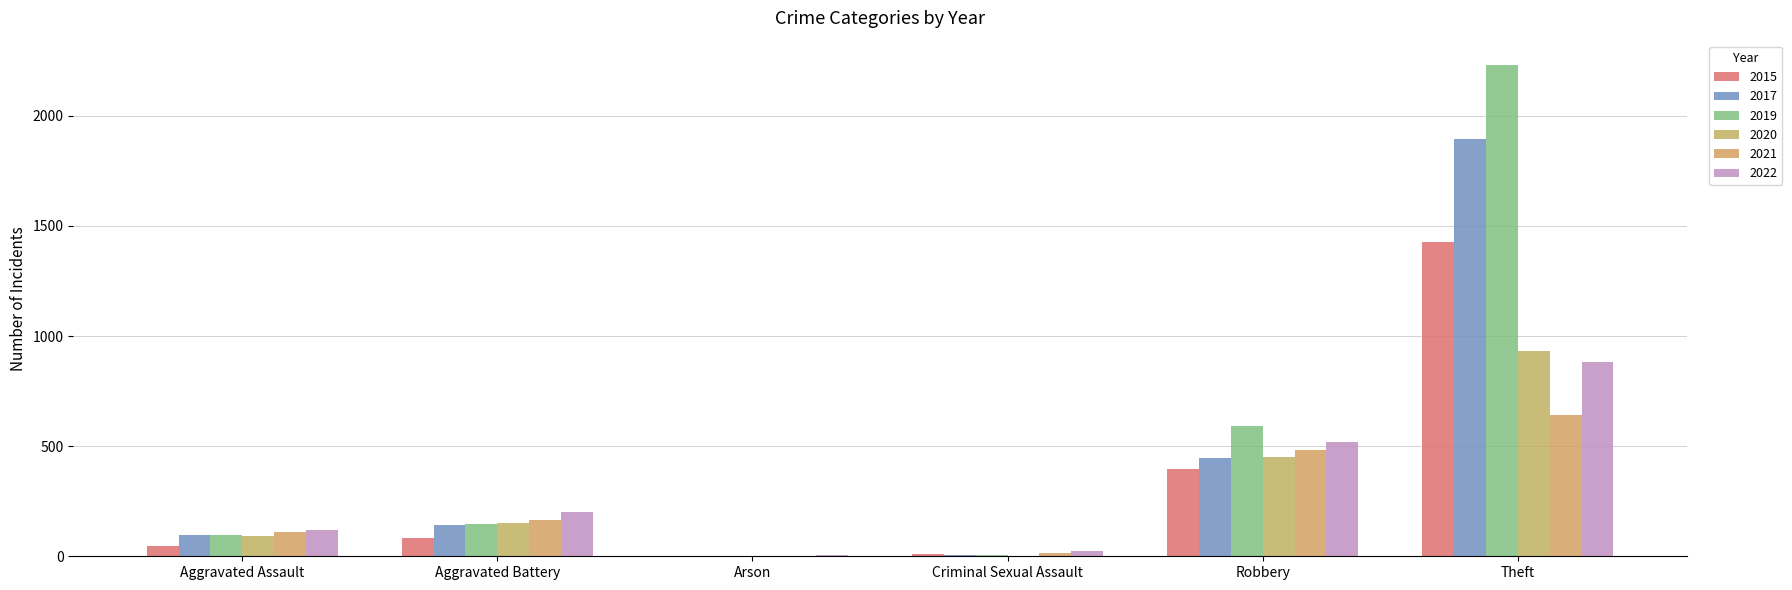

What is the lowest value of the 2022 series?

5